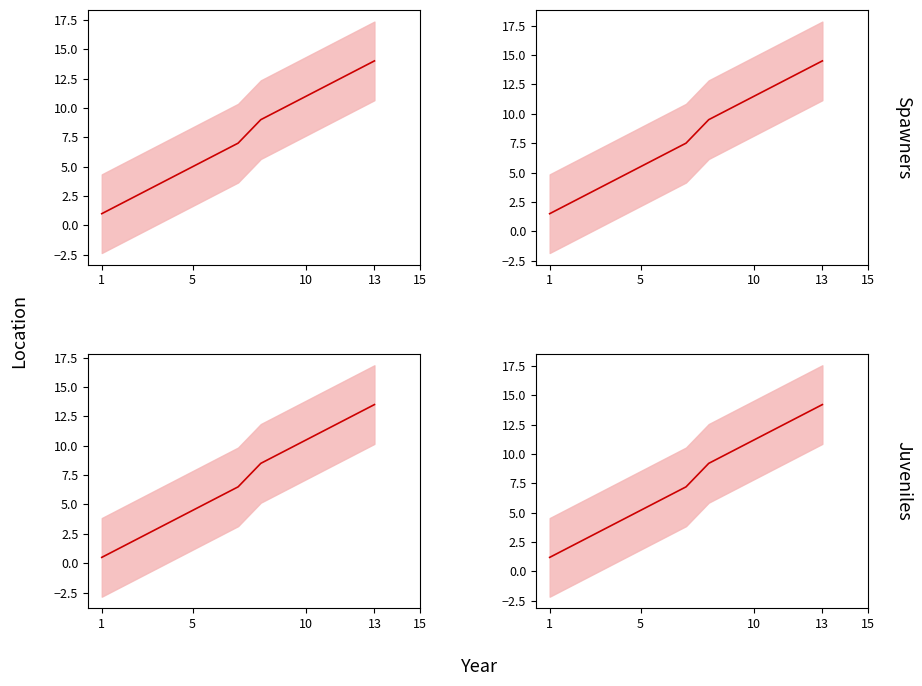

Reading right to left, extract all data points from this chart.

14.2	13.2	12.2	11.2	10.2	9.2	7.2	6.2	5.2	4.2	3.2	2.2	1.2